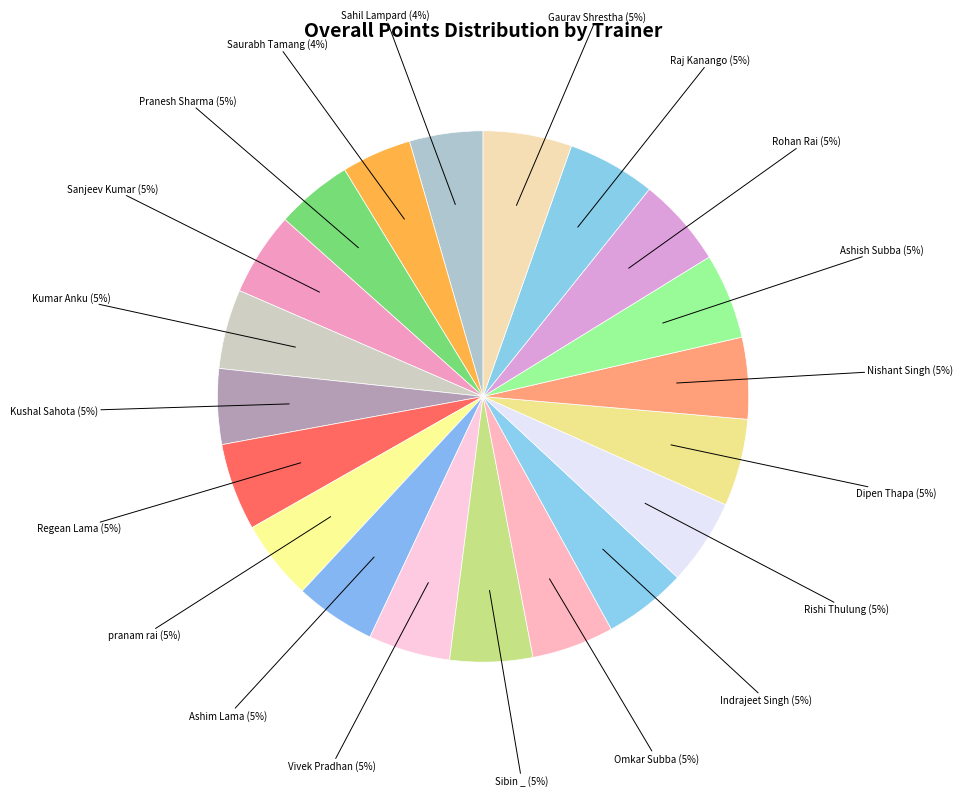

Which slice is the smallest?

Saurabh Tamang